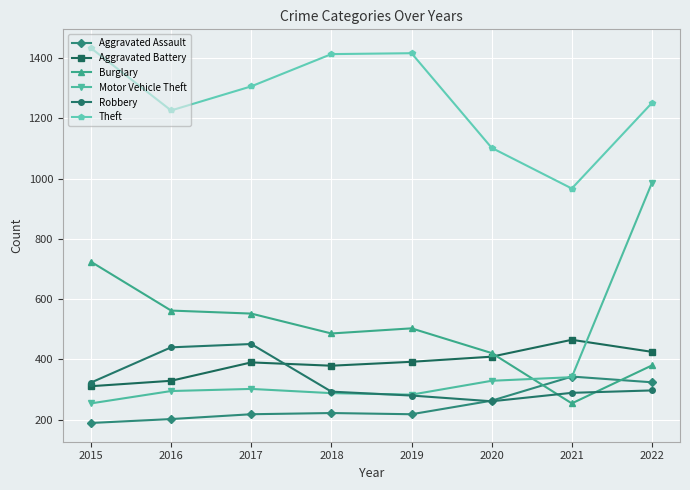

Rank the series at 2017 from highest to lowest value.

Theft, Burglary, Robbery, Aggravated Battery, Motor Vehicle Theft, Aggravated Assault